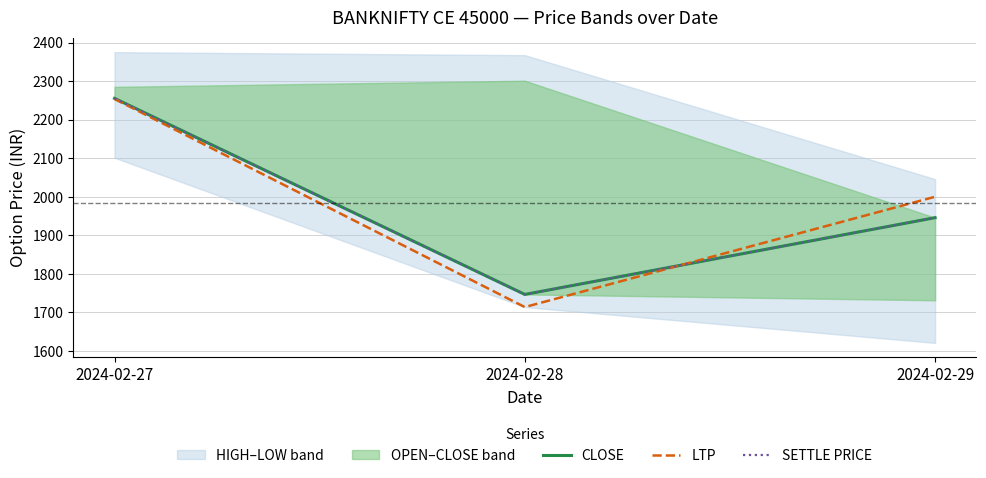

Rank the categories by LTP value from lowest to highest.

2024-02-28, 2024-02-29, 2024-02-27